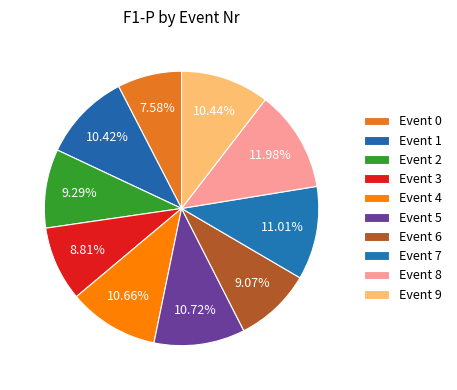

How many segments does this pie chart have?

10